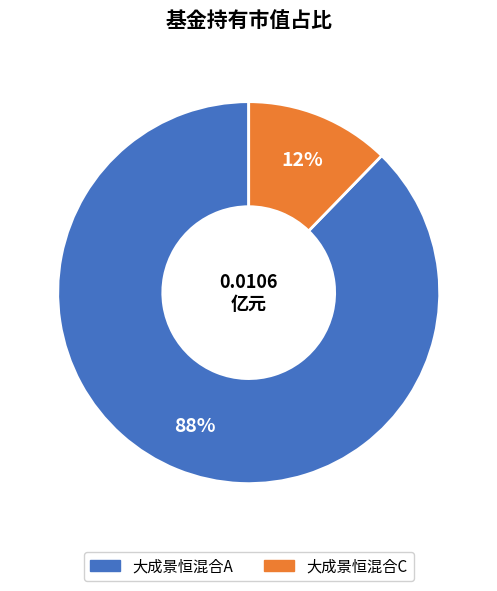

What is the majority slice?

大成景恒混合A